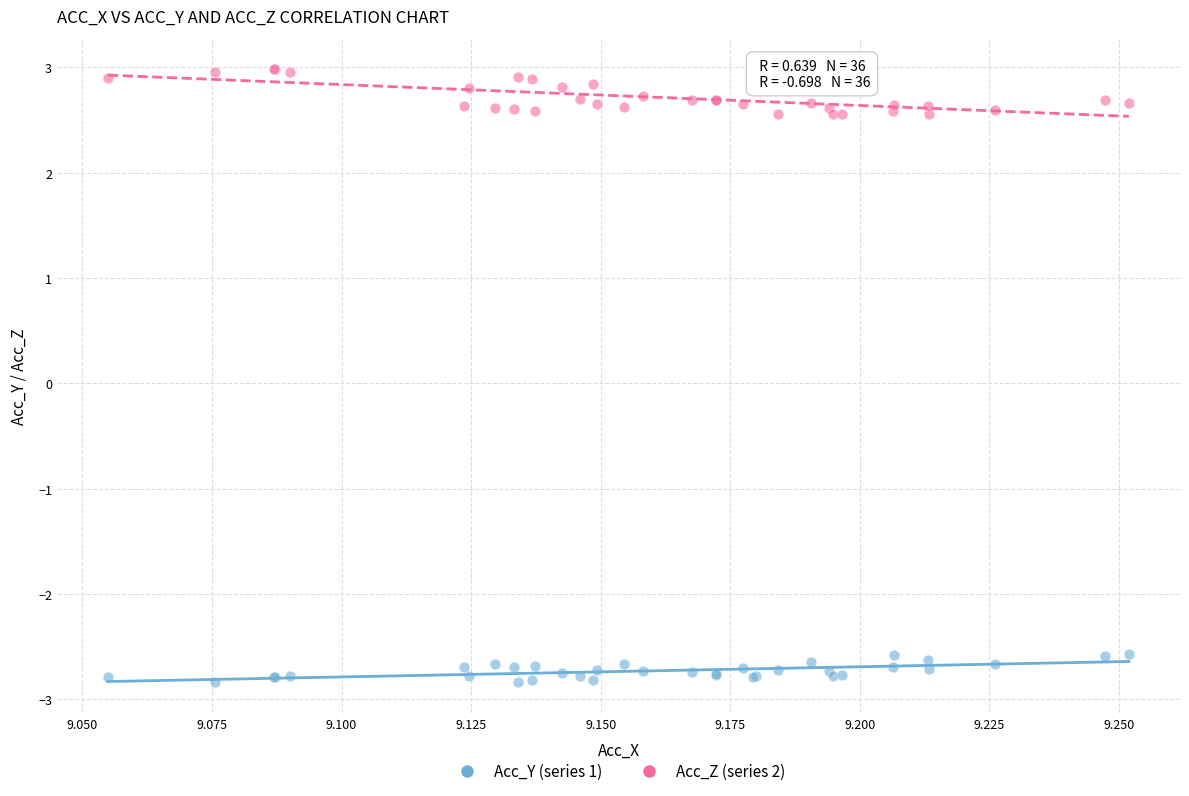

Which series has the widest spread of Y values?

Acc_Z (series 2)